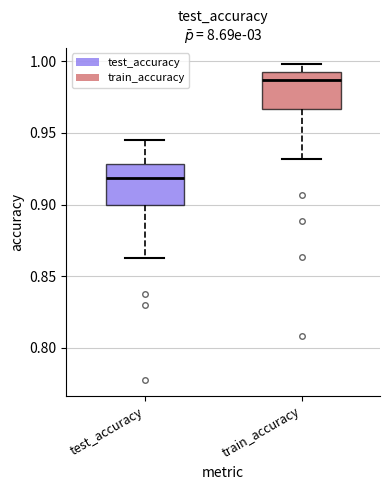

Reading left to right, read every box against the y-axis: the position of its median line, the range the box covers, and the ends of its whiskers. The values are not printed on the chart, so give them approximately, as read against the axis.

test_accuracy: median 0.920, box 0.900 to 0.930, whiskers 0.865 to 0.945
train_accuracy: median 0.985, box 0.965 to 0.995, whiskers 0.930 to 1.000